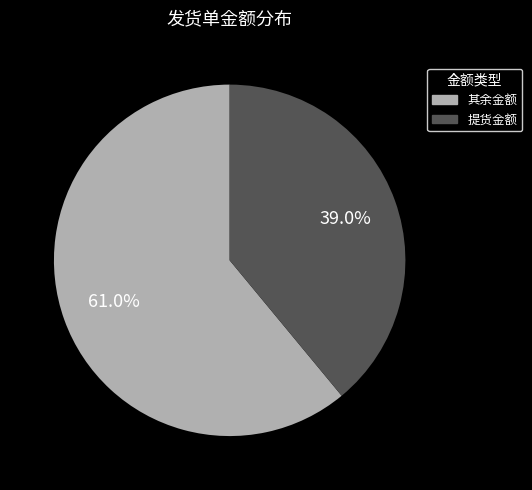

Is there any slice that represents more than half of the pie?

Yes